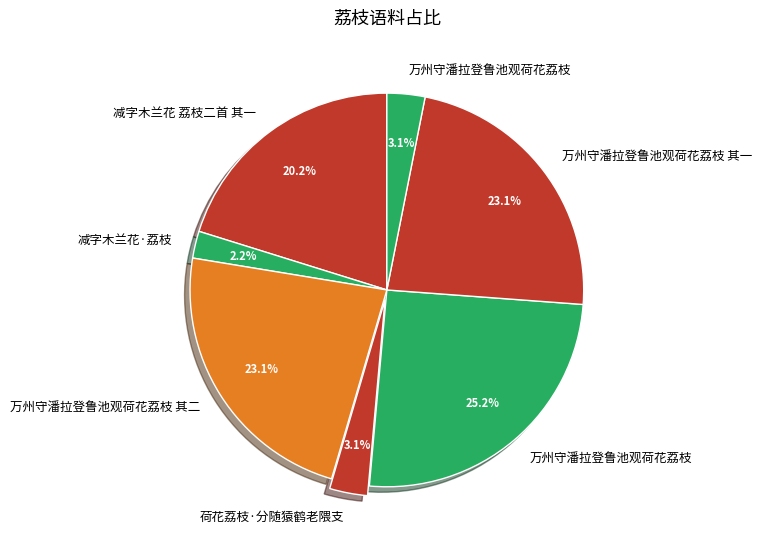

To the nearest percent, what is the average slice percentage?

14%